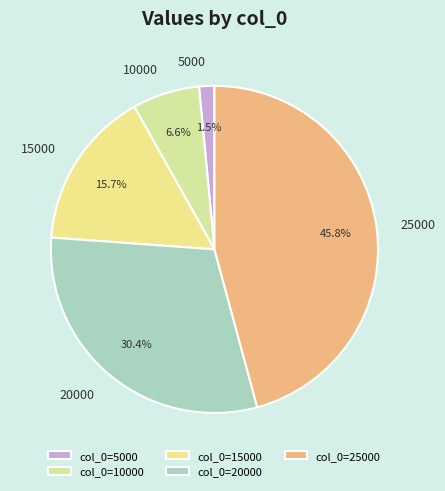

Count the number of slices in the pie.

5